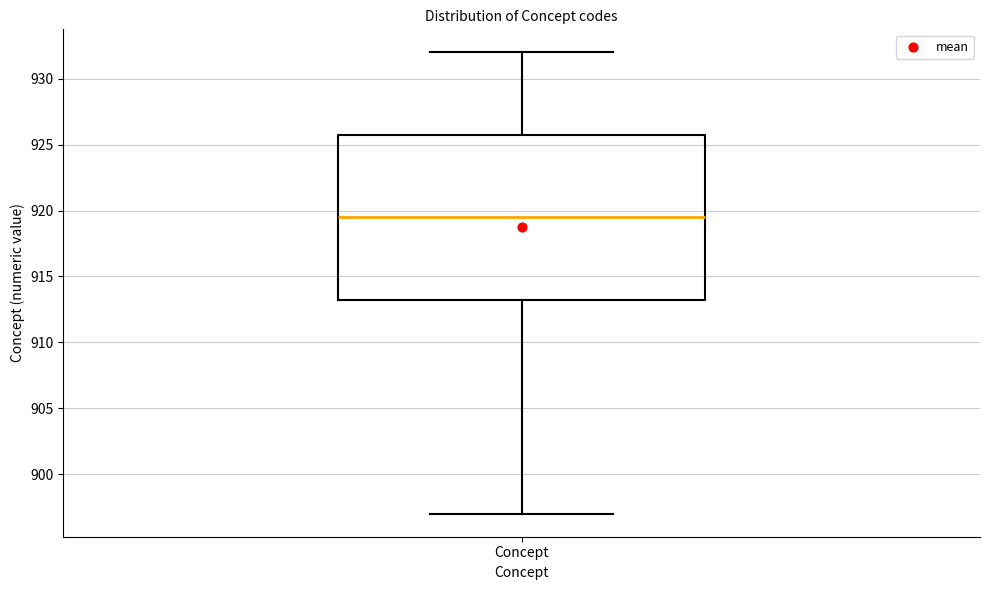

Where does the upper whisker of the box for Concept end on the y-axis? The values are not printed on the chart, so give them approximately, as read against the axis.

932.0